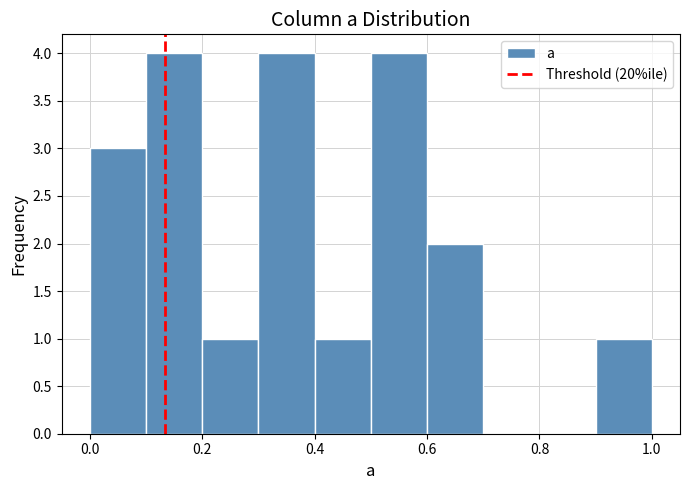

How tall is the bar that spans 0.0 to 0.1 on the x-axis? The values are not printed on the chart, so give them approximately, as read against the axis.

3